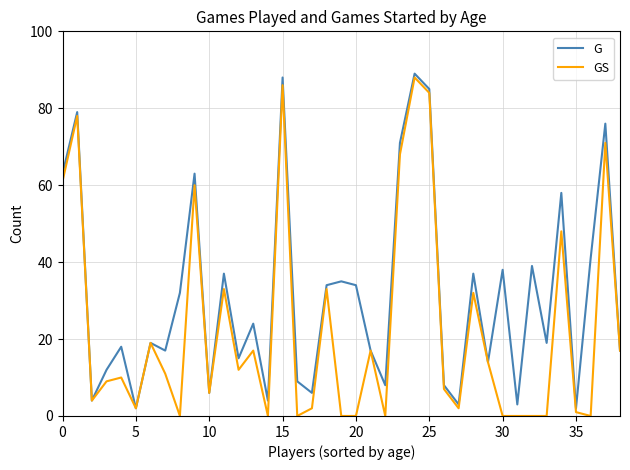

What is the difference between the maximum and minimum values in the GS series?

88